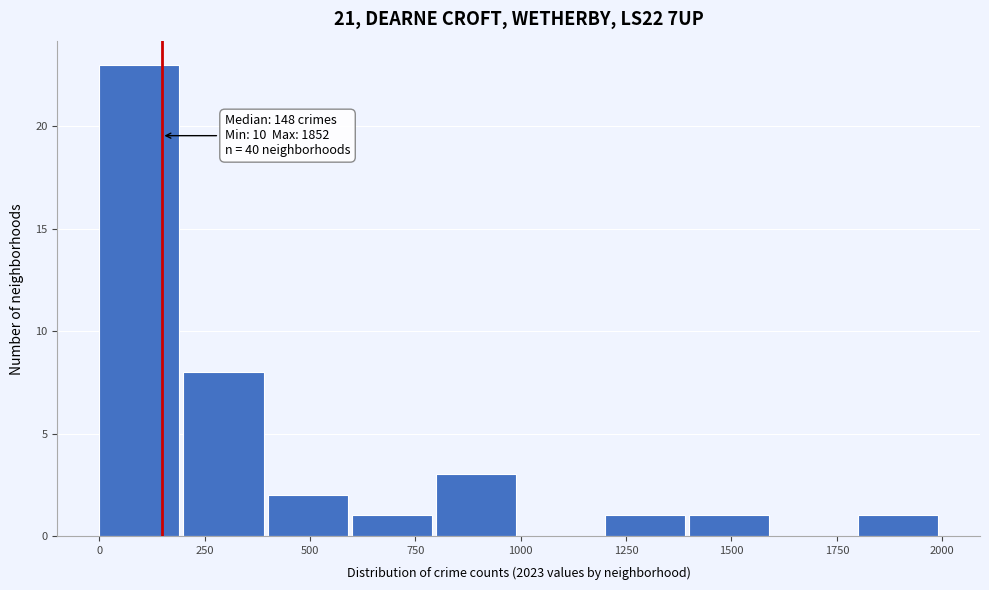

Over which range of the x-axis is the bar tallest?

0 to 200